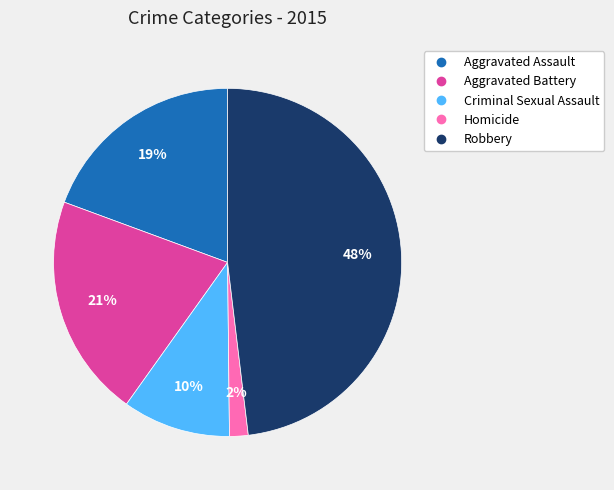

What is the ratio of the value at Aggravated Battery to the value at Robbery?

0.4